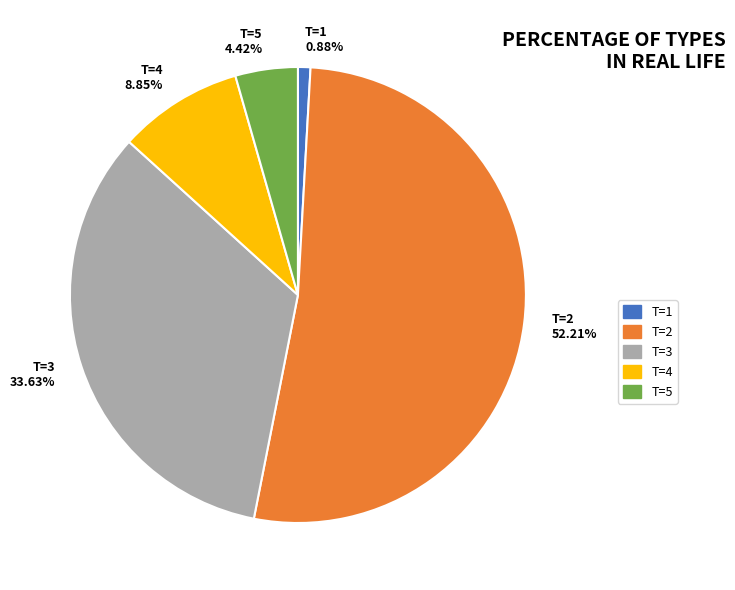

How many slices are in this pie chart?

5